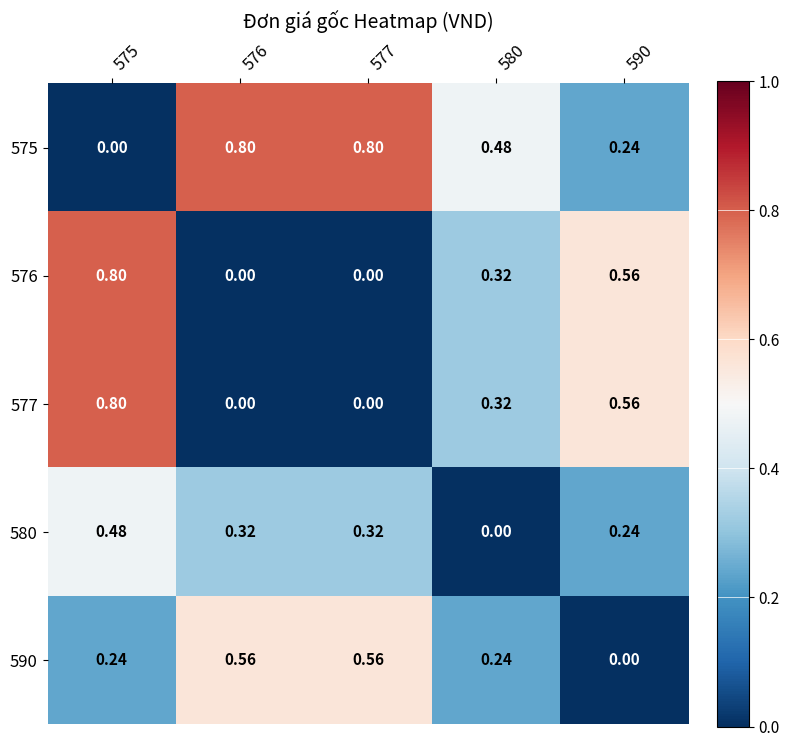

Is the value of 577 at 576 greater than the value of 575 at 580?

No